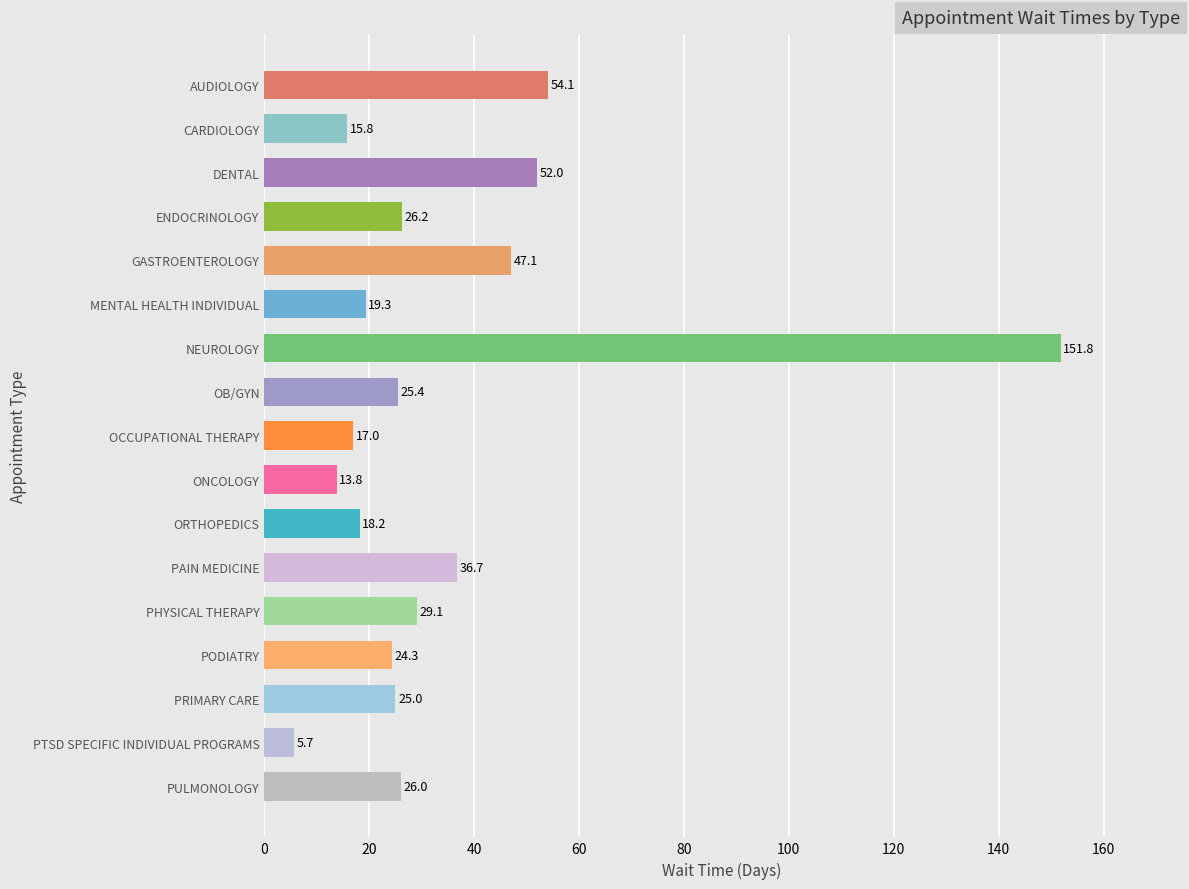

What is the sum of all values?

587.5